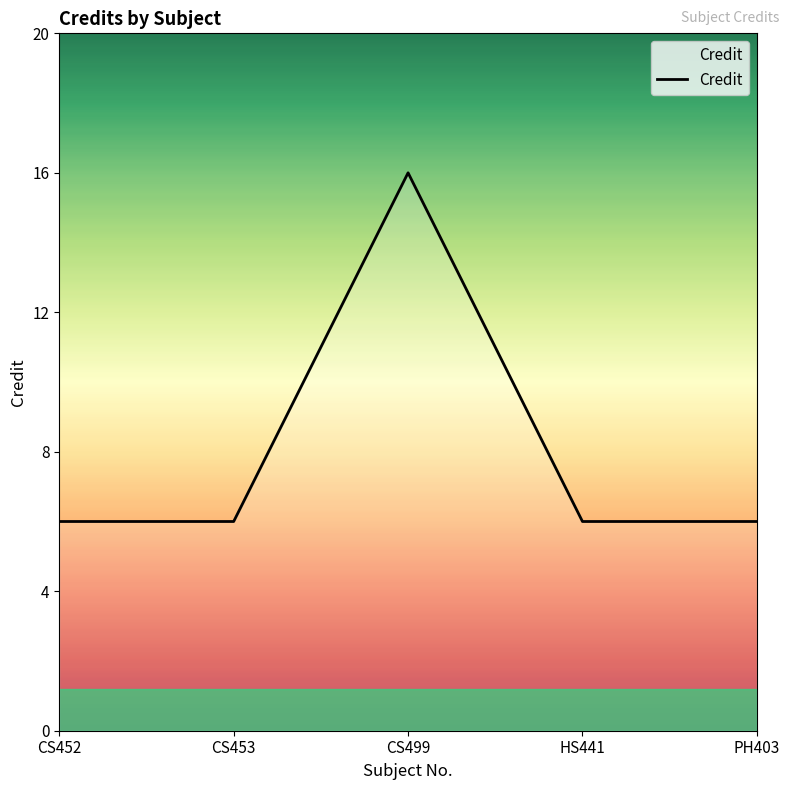

Does the chart display data point markers on the line(s)?

No